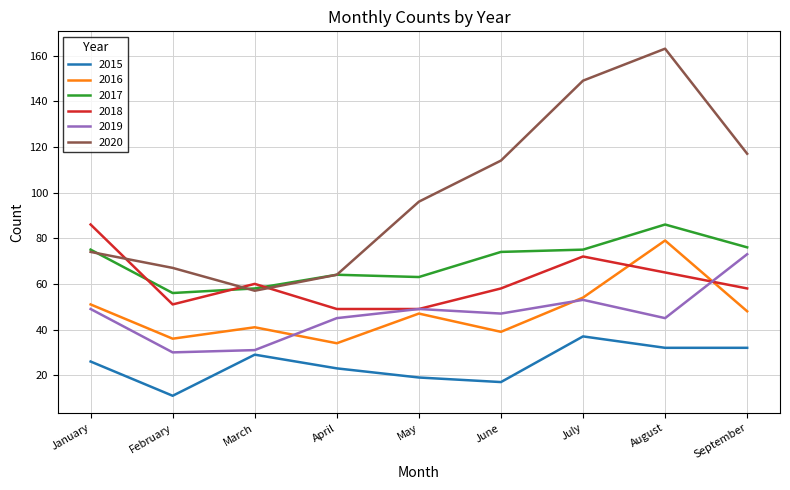

At which category is the sum across all series the highest?

August